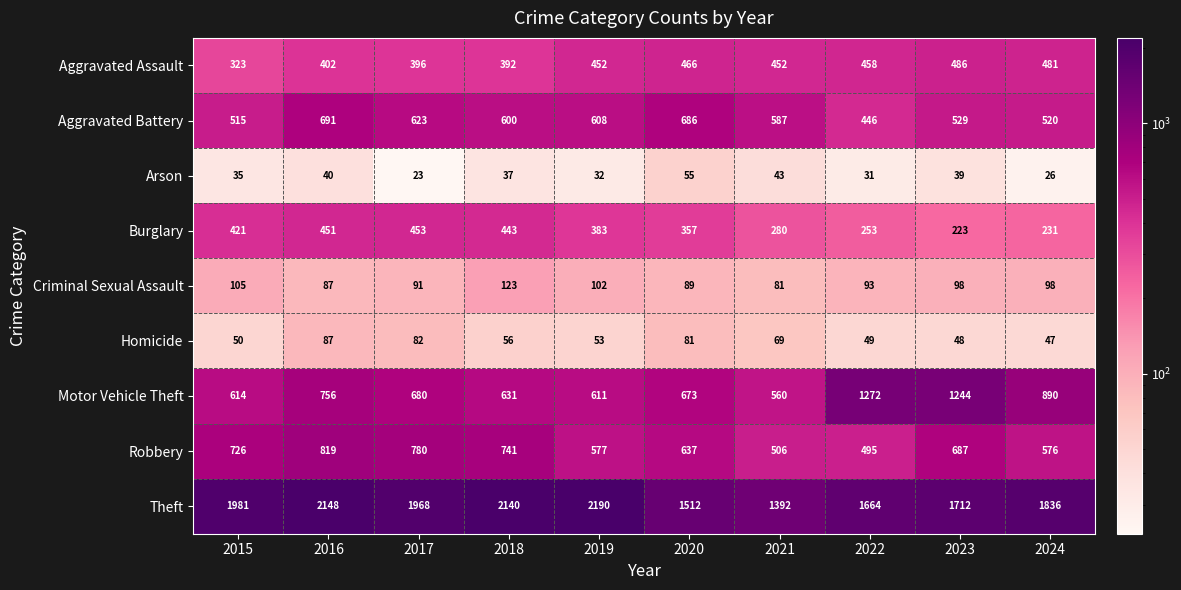

At 2019, list the series in order from largest to smallest.

Theft, Motor Vehicle Theft, Aggravated Battery, Robbery, Aggravated Assault, Burglary, Criminal Sexual Assault, Homicide, Arson